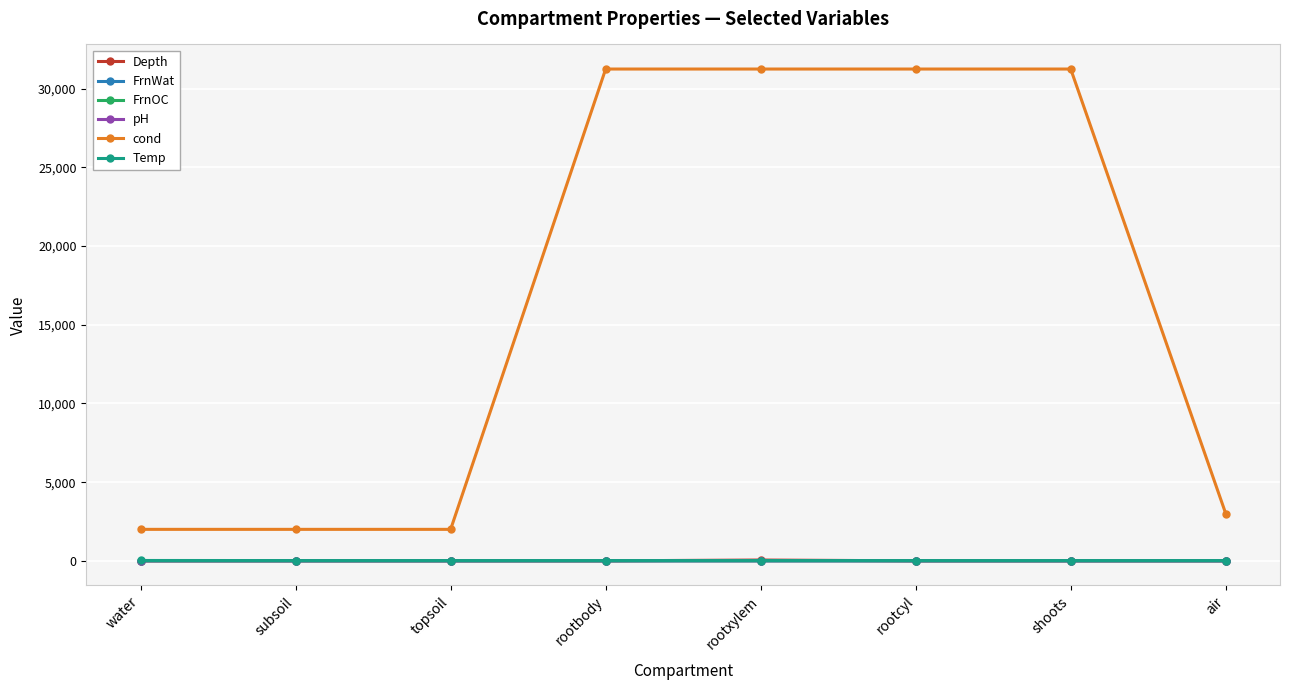

Which series has the largest total across all categories?

cond